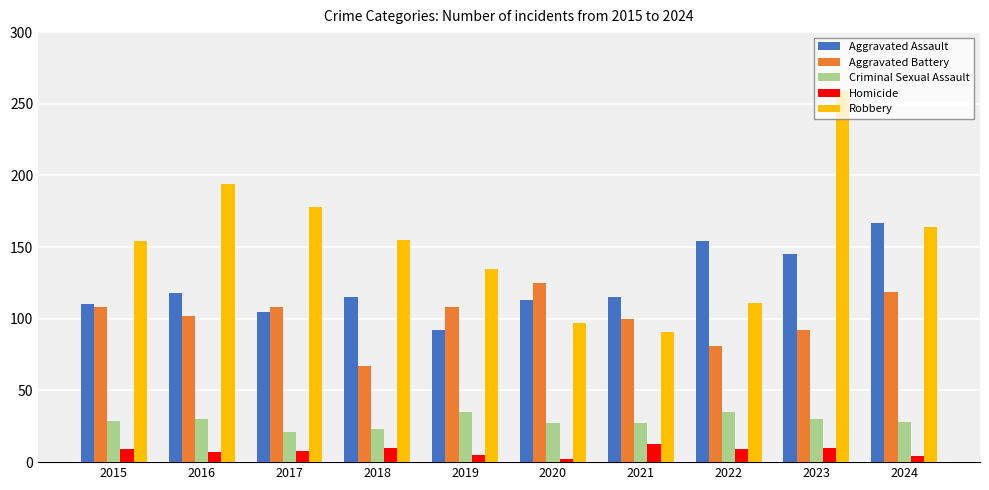

At which label is Aggravated Assault closest to 129?

2016